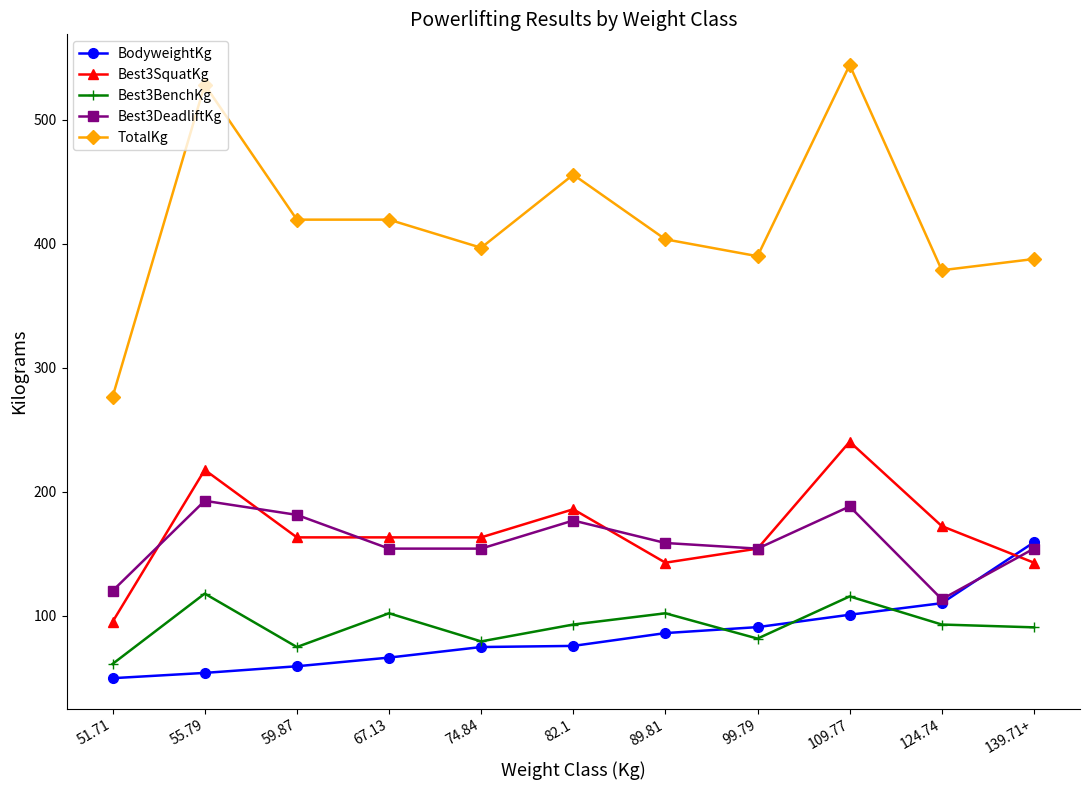

Which series has the largest range (max minus min)?

TotalKg